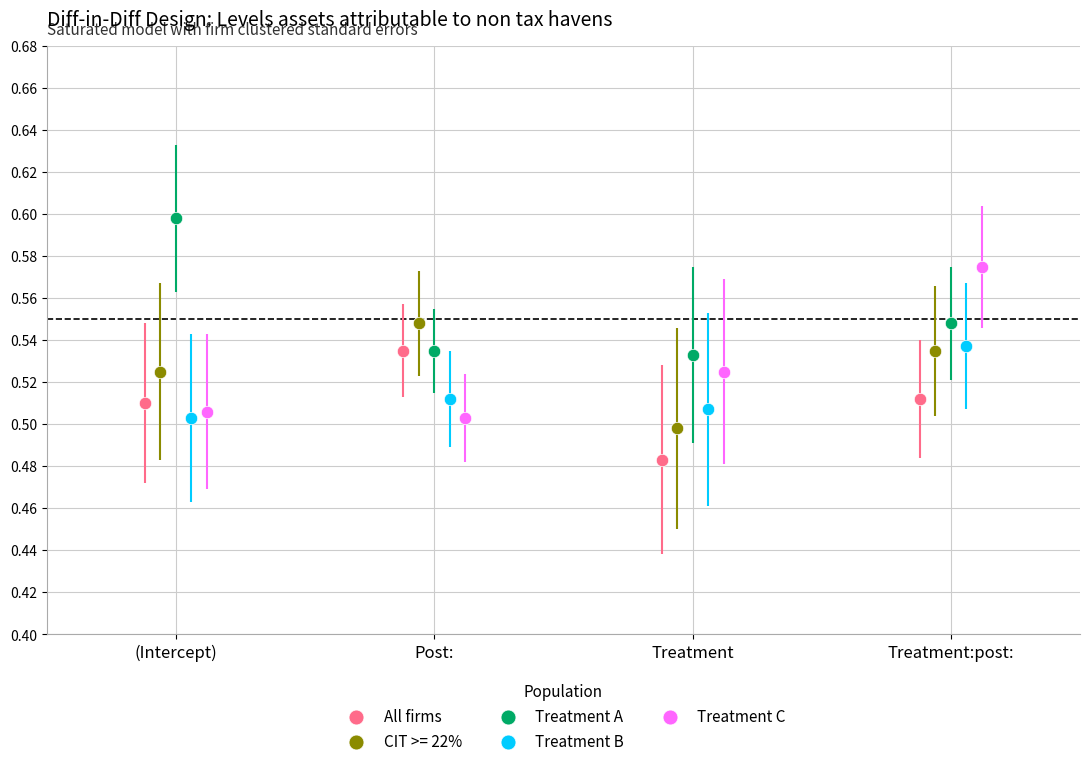

Which series has the widest spread of Y values?

Treatment C